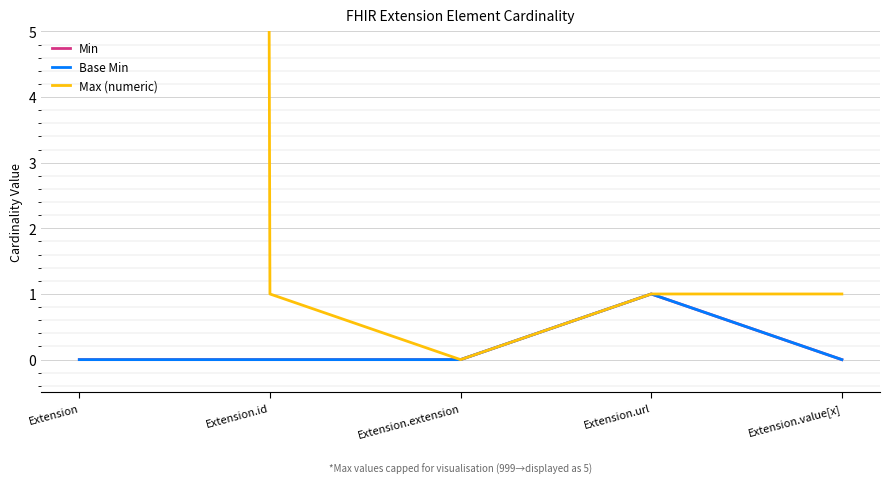

What is the total value across all series at Extension.url?

3